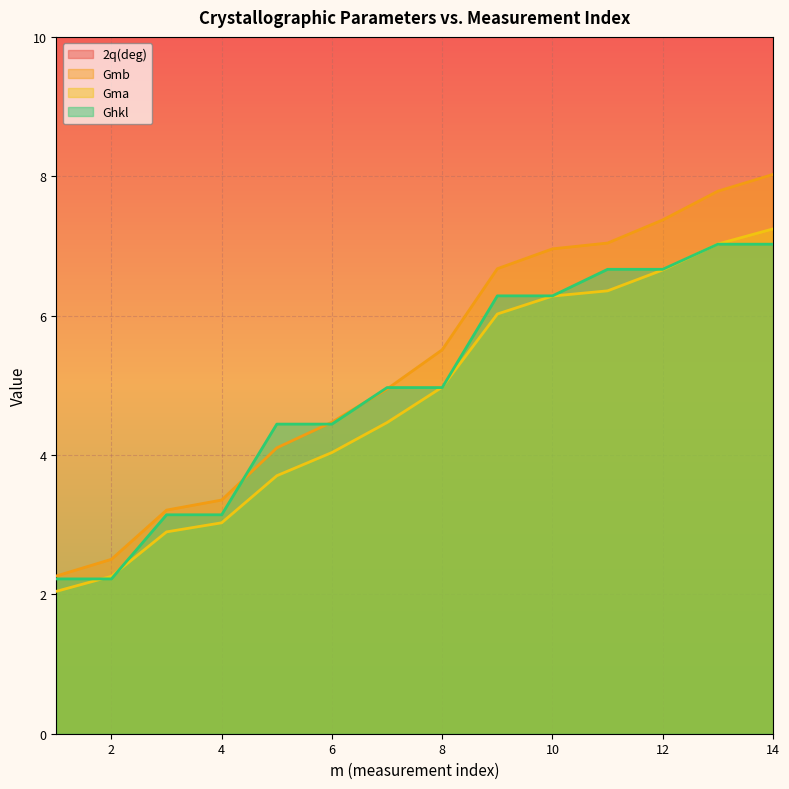

Reading left to right, transcribe all the data shown in this chart.

2q(deg): 1=29.5	2=32.7	3=42.3	4=44.3	5=54.9	6=60.3	7=67.5	8=76.4	9=96.8	10=102.4	11=104.1	12=111.2	13=121.0	14=127.4
Gmb: 1=2.3	2=2.5	3=3.2	4=3.4	5=4.1	6=4.5	7=4.9	8=5.5	9=6.7	10=7.0	11=7.0	12=7.4	13=7.8	14=8.0
Gma: 1=2.0	2=2.3	3=2.9	4=3.0	5=3.7	6=4.0	7=4.5	8=5.0	9=6.0	10=6.3	11=6.4	12=6.7	13=7.0	14=7.2
Ghkl: 1=2.2	2=2.2	3=3.1	4=3.1	5=4.4	6=4.4	7=5.0	8=5.0	9=6.3	10=6.3	11=6.7	12=6.7	13=7.0	14=7.0